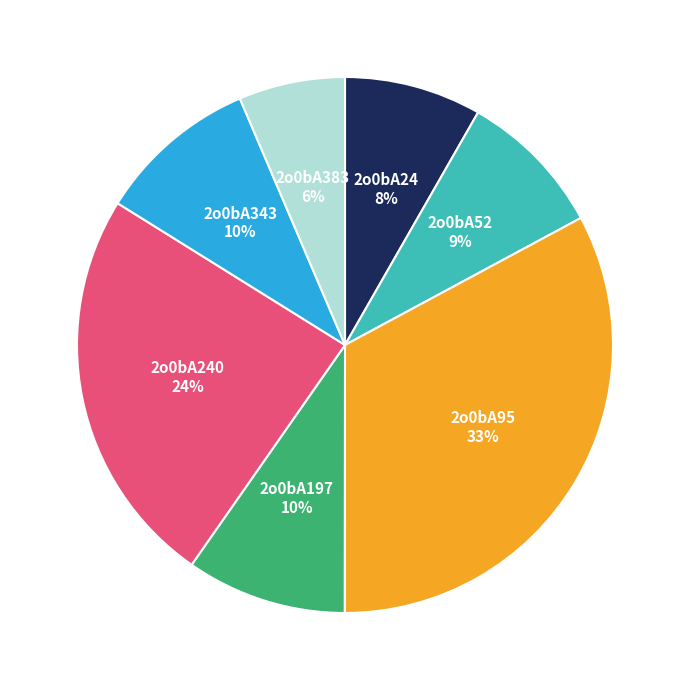

Is there any slice that represents more than half of the pie?

No